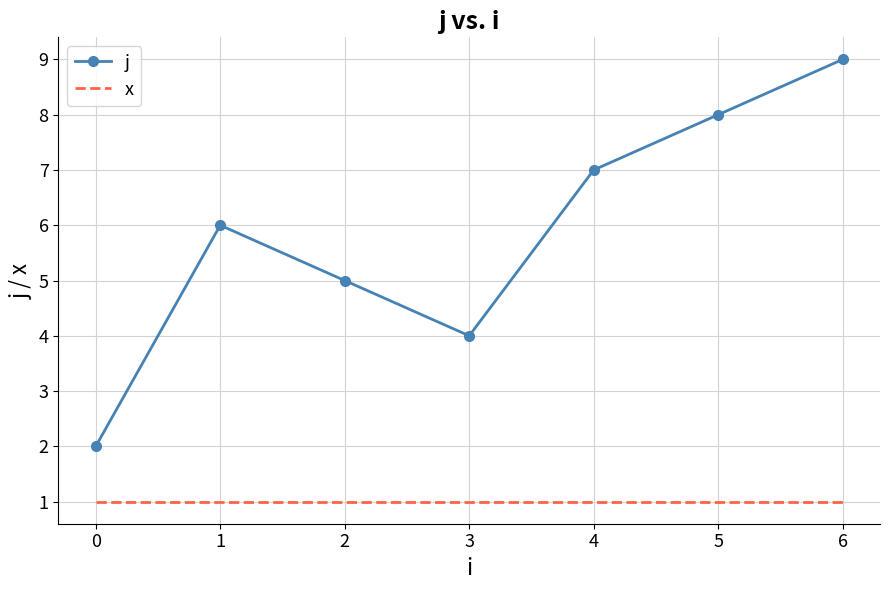

What are all the series names shown in the legend?

j, x